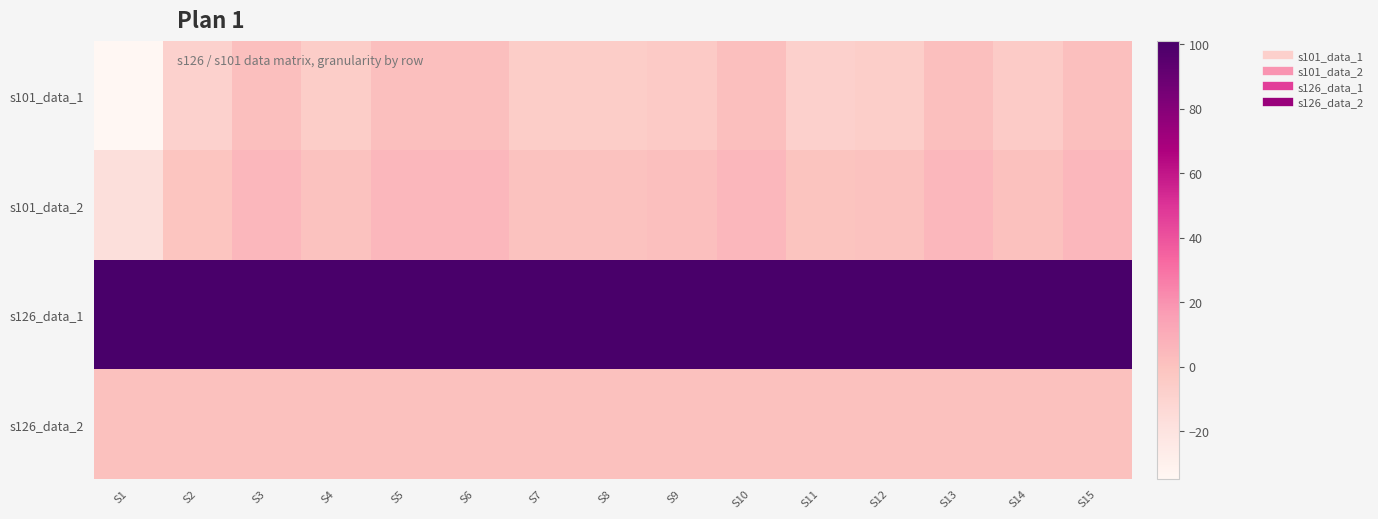

Which series has the largest total across all categories?

s126_data_1